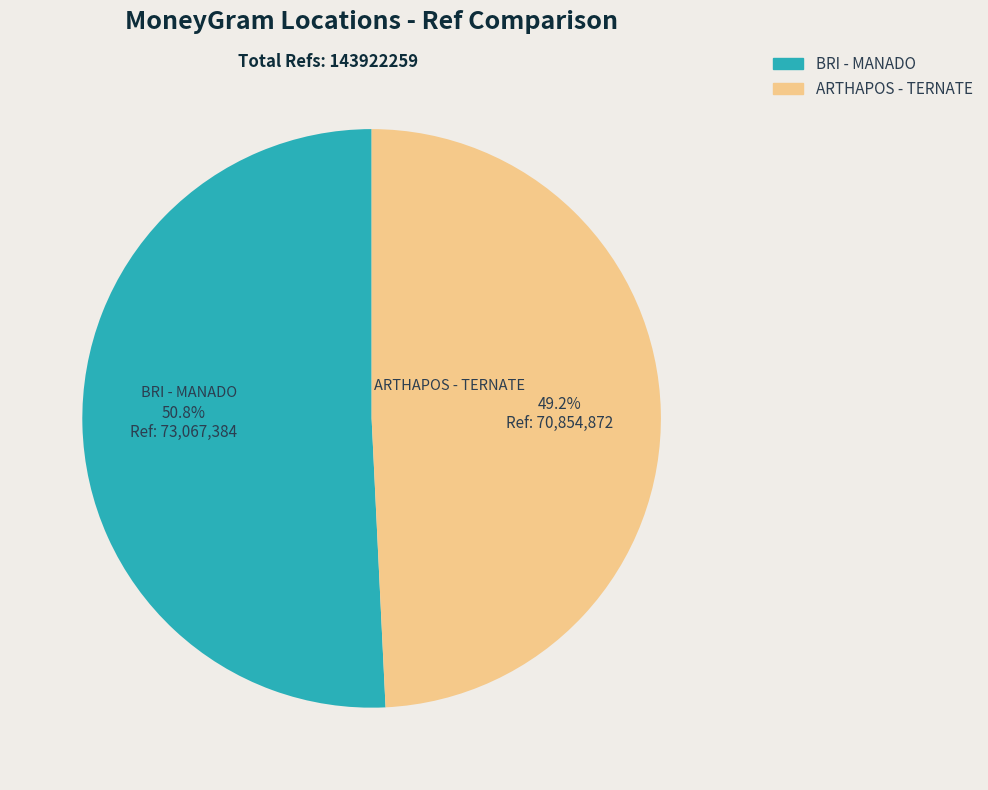

Count the number of slices in the pie.

2